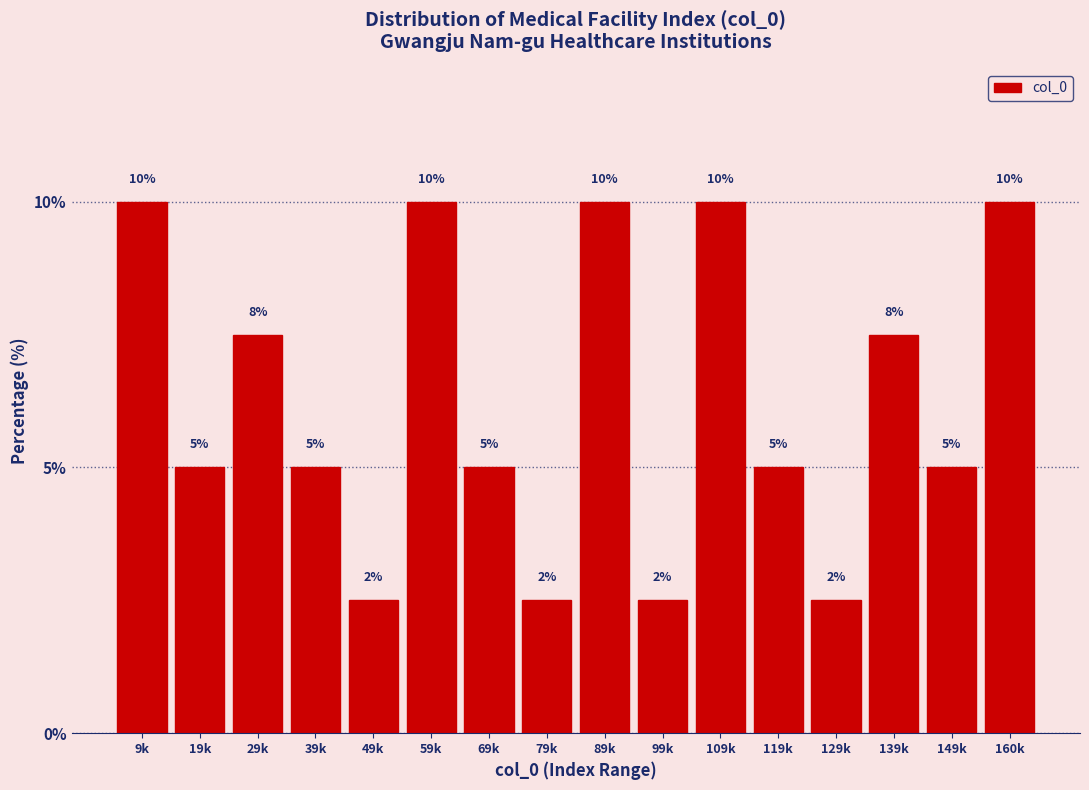

Read the value at 19k.

5.0